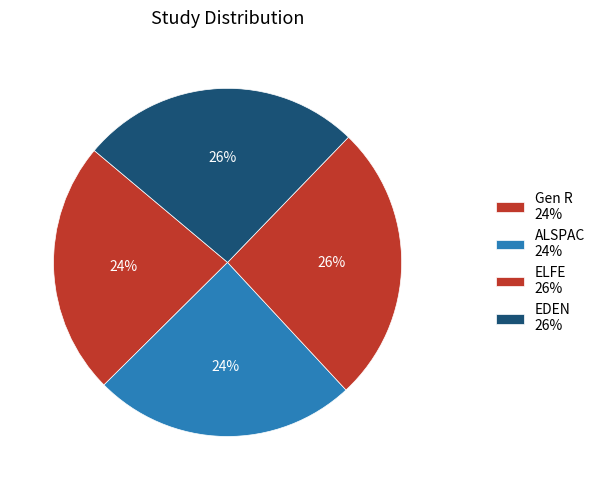

What percentage is the EDEN slice, to the nearest percent?

26%